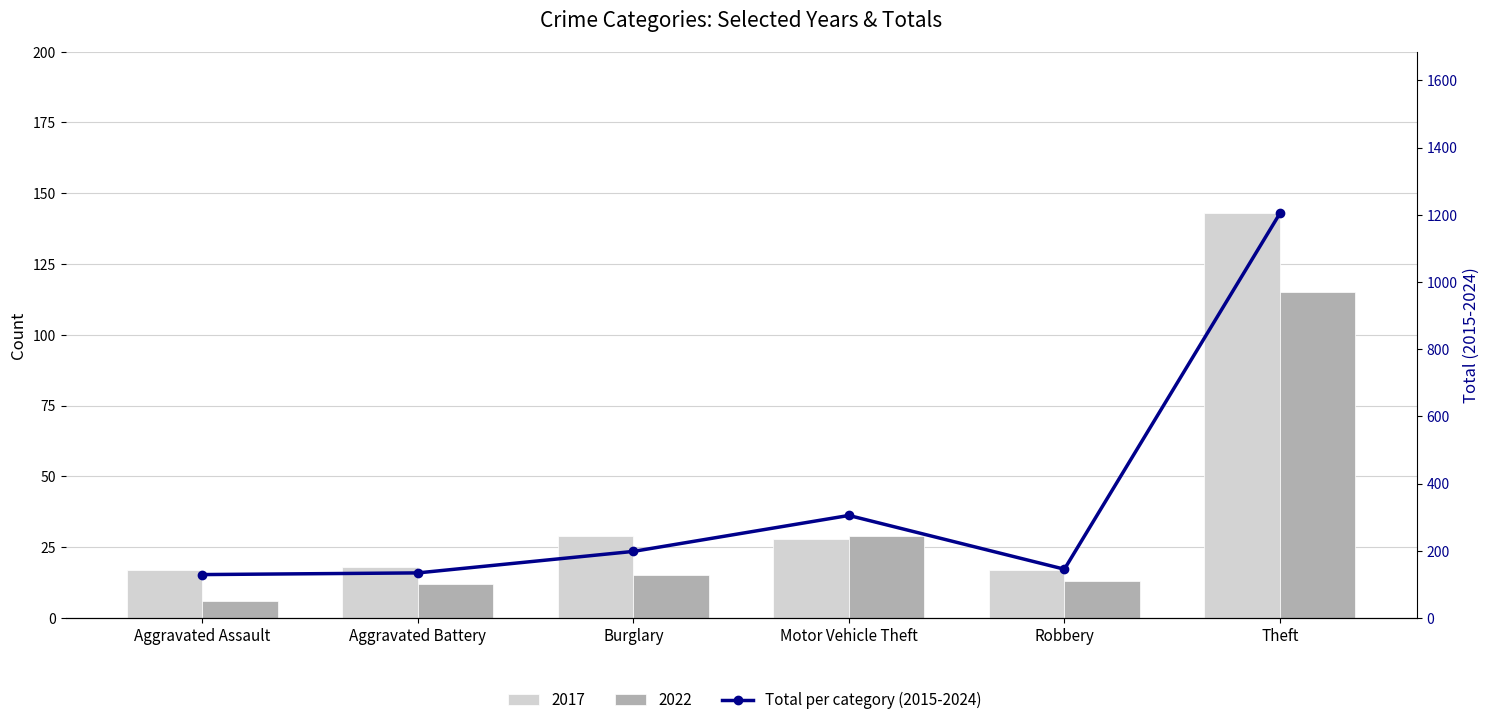

Reading left to right, transcribe all the data shown in this chart.

Aggravated Assault=129	Aggravated Battery=134	Burglary=198	Motor Vehicle Theft=305	Robbery=145	Theft=1204